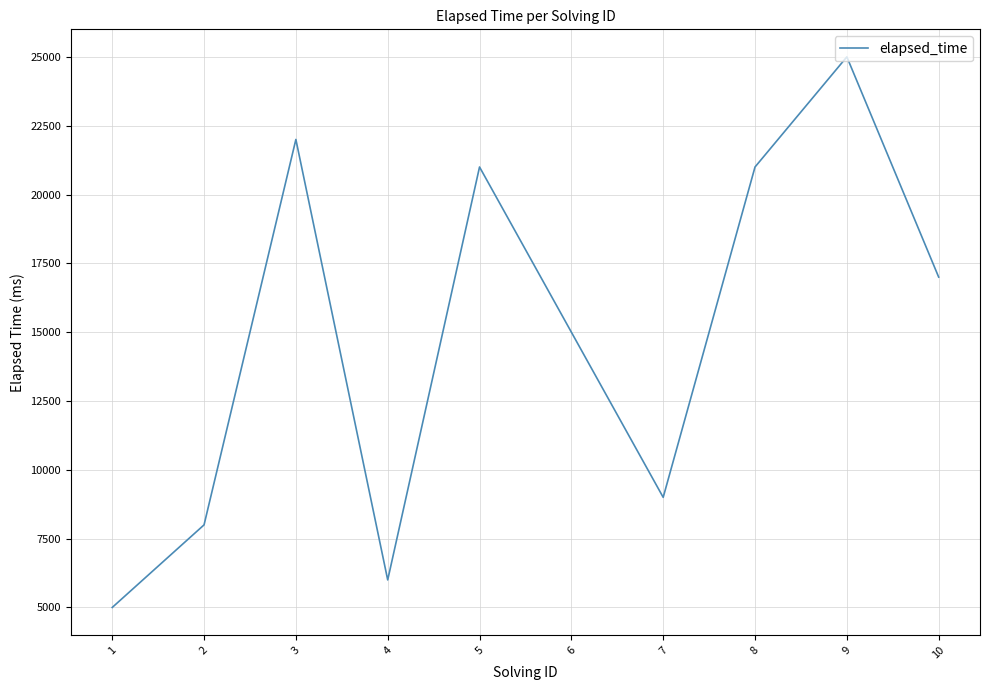

Approximately how many times larger is the value at 10 compared to 4?

2.8